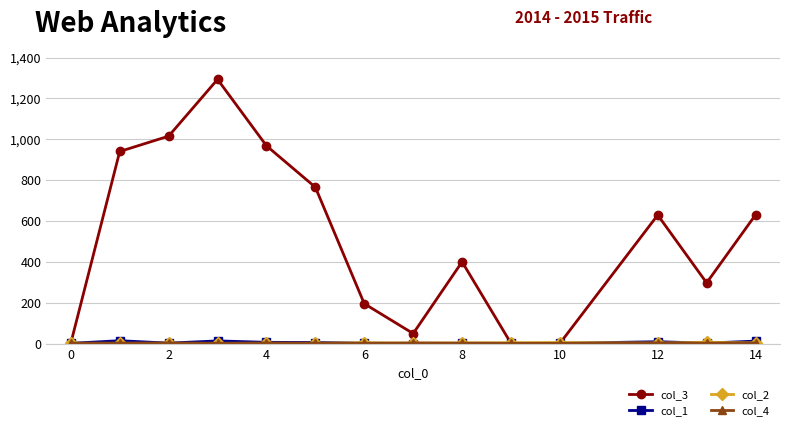

Which series has the largest total across all categories?

col_3